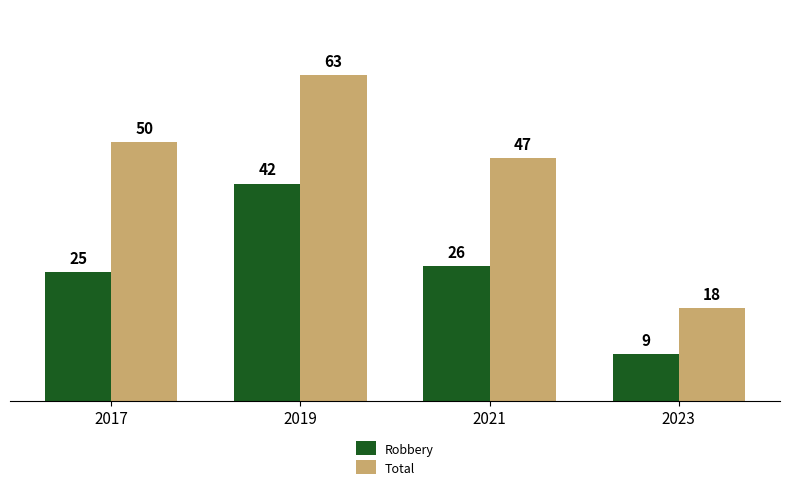

What is the total value across all series at 2021?

73